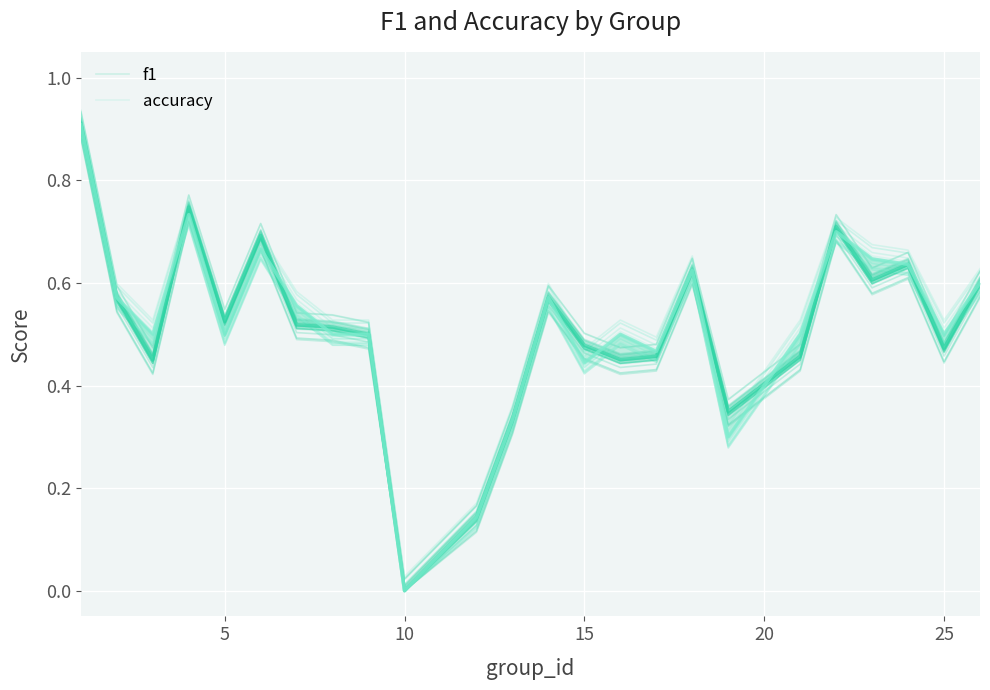

After their last crossing, which series has the higher values: accuracy or f1?

accuracy